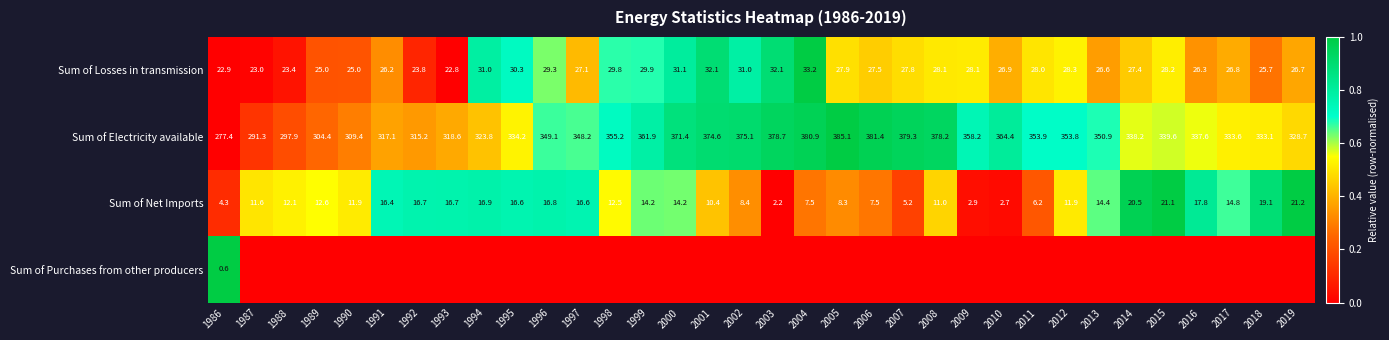

How many data points in Sum of Net Imports are above 12?

19